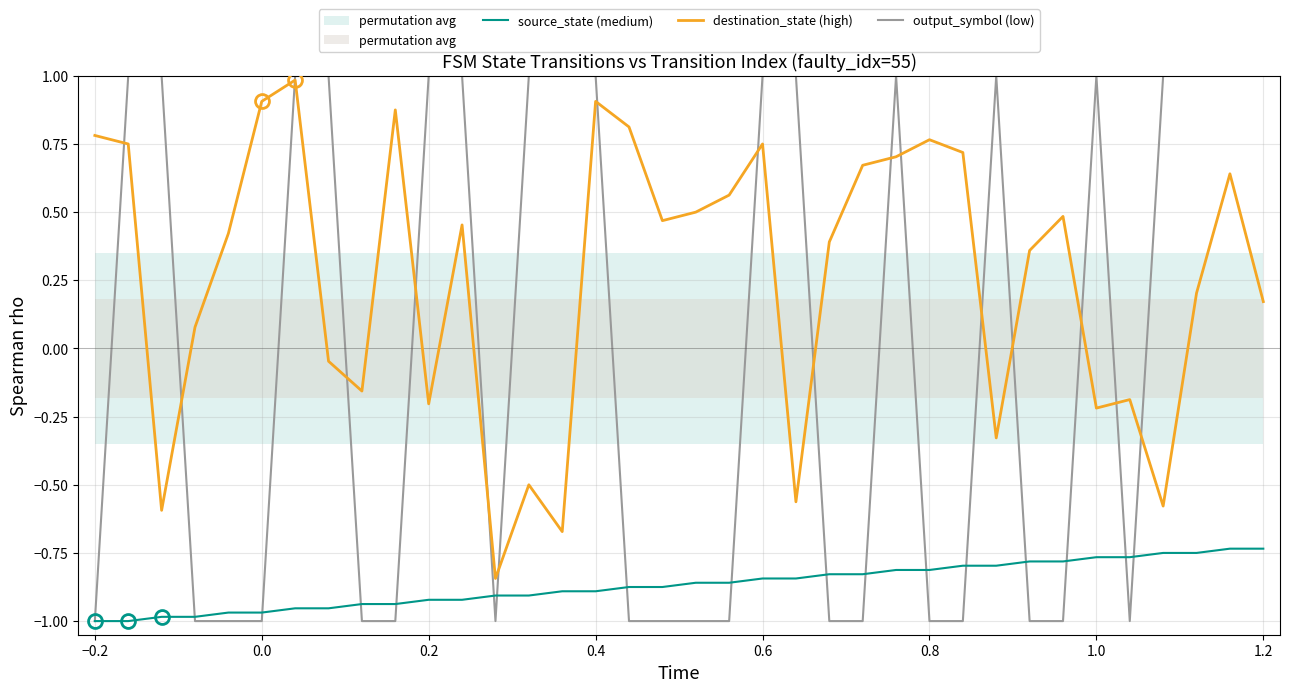

How many distinct data groups are displayed?

3